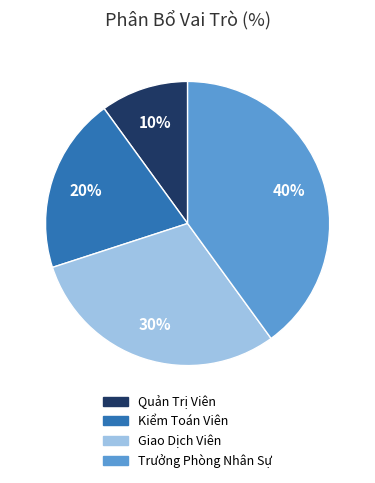

Which has a higher value, Trưởng Phòng Nhân Sự or Kiểm Toán Viên?

Trưởng Phòng Nhân Sự